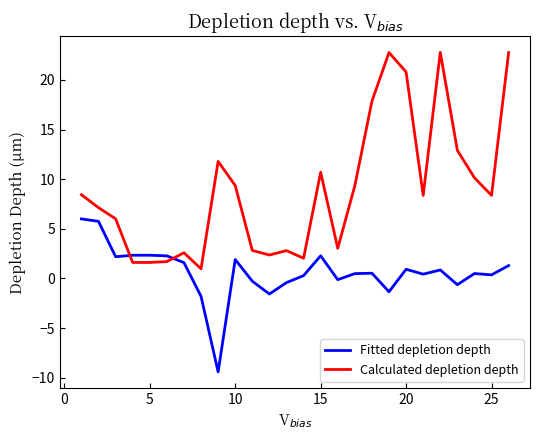

True or false: Calculated depletion depth and Fitted depletion depth cross at least once.

True